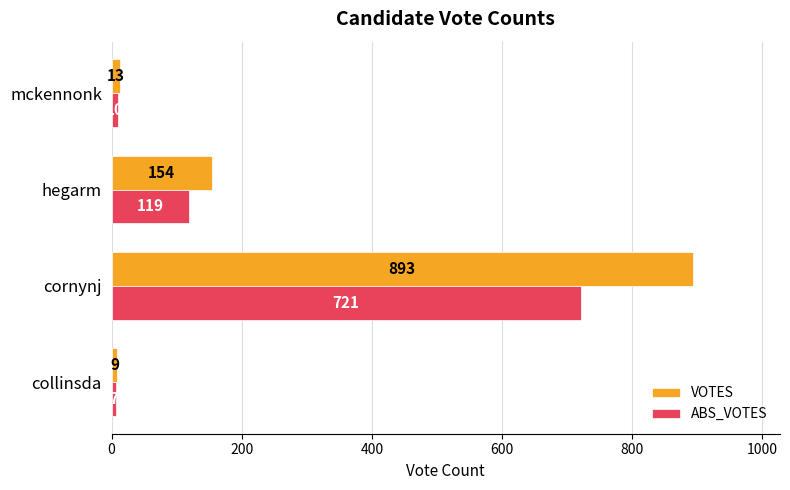

Where is VOTES nearest to the value 451?

hegarm